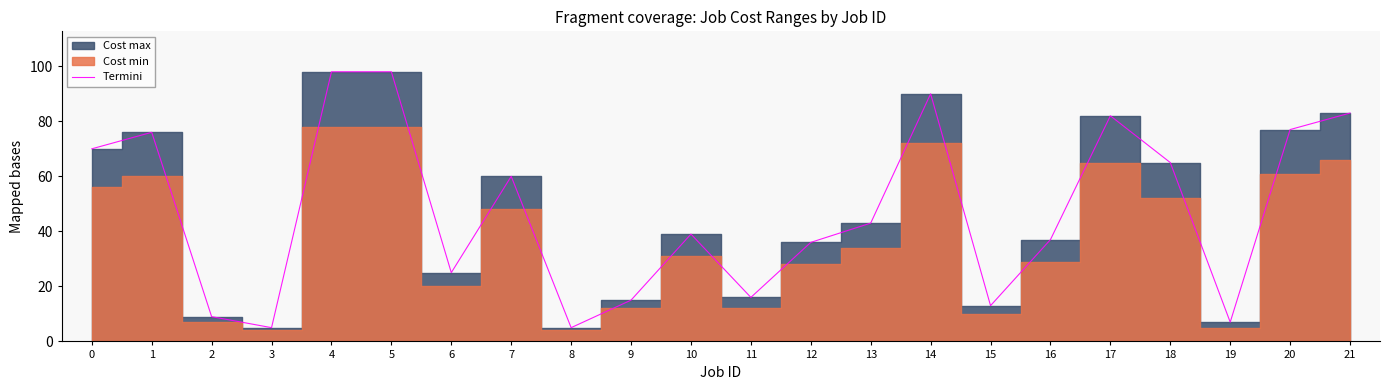

What is the difference between the values at 11 and 16?

21